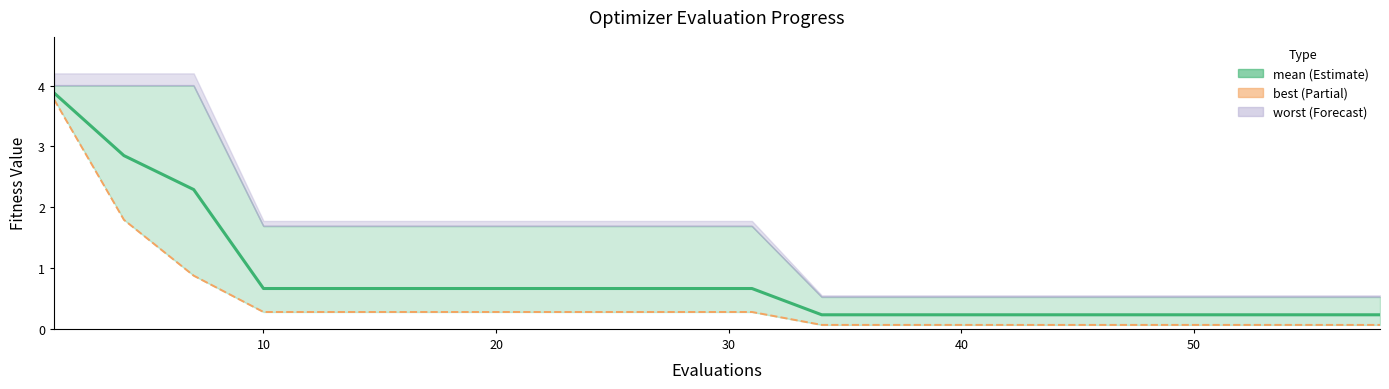

Reading left to right, transcribe all the data shown in this chart.

3.9	2.8	2.3	0.7	0.7	0.7	0.7	0.7	0.7	0.7	0.7	0.2	0.2	0.2	0.2	0.2	0.2	0.2	0.2	0.2